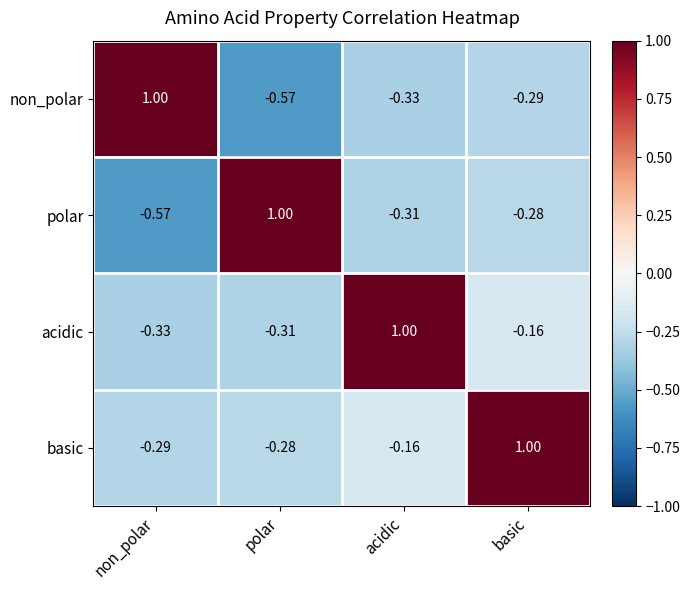

At how many categories does at least one series exceed 0?

4